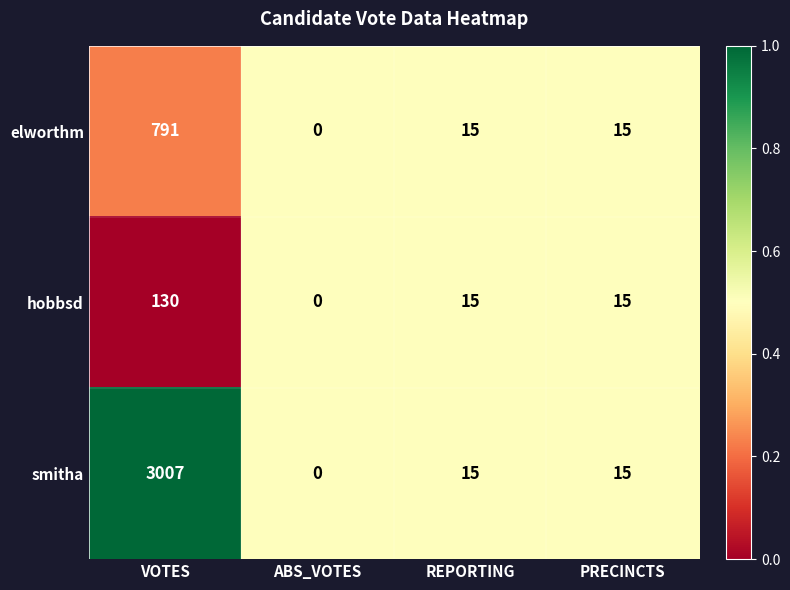

What is the difference between the smitha values at ABS_VOTES and REPORTING?

15